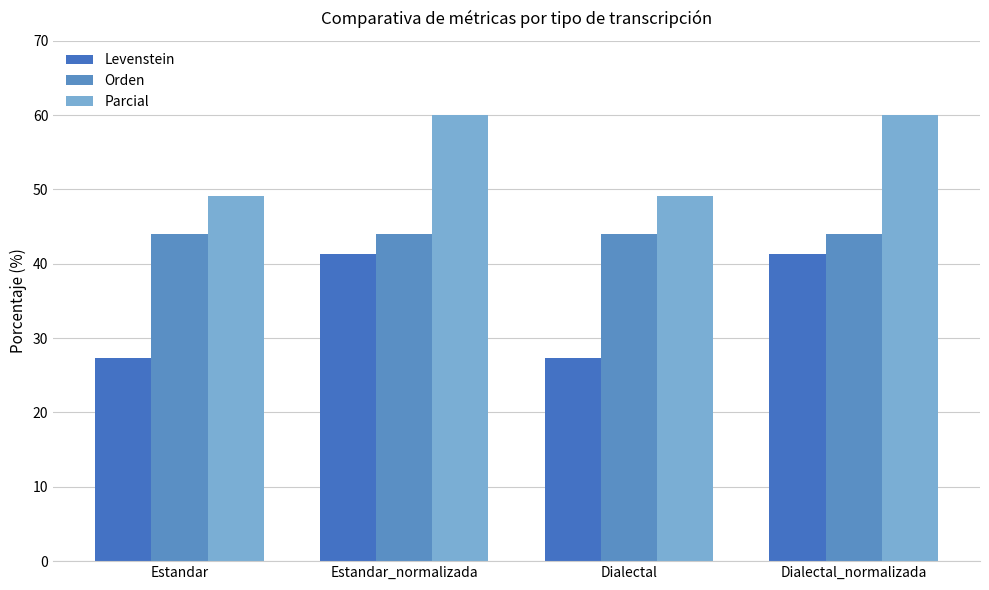

What are all the series names shown in the legend?

Levenstein, Orden, Parcial